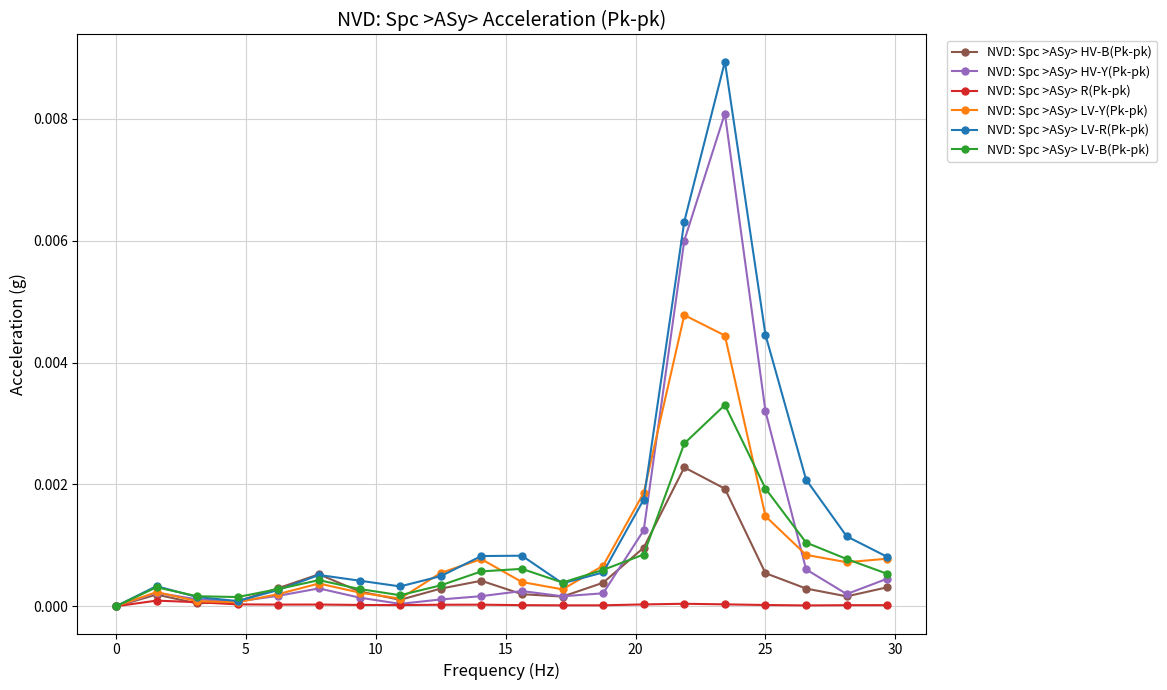

Which series has the largest total across all categories?

NVD: Spc >ASy> LV-R(Pk-pk)